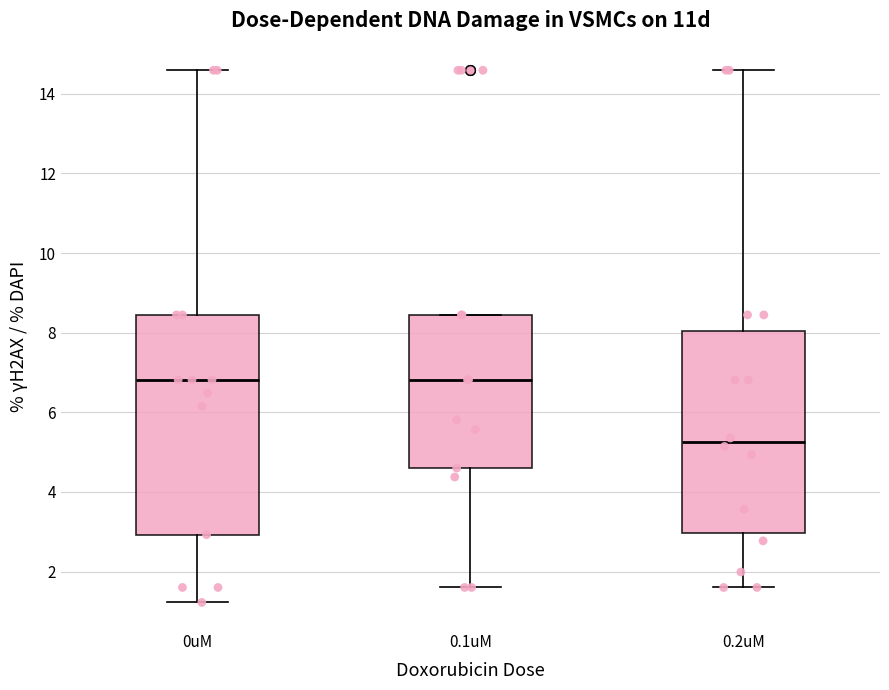

Reading left to right, transcribe this box plot: for each box, give where its median line is, the range the box spans, and where its two whiskers end, as read against the y-axis. The values are not printed on the chart, so give them approximately, as read against the axis.

0uM: median 6.8, box 3.0 to 8.4, whiskers 1.2 to 14.6
0.1uM: median 6.8, box 4.6 to 8.4, whiskers 1.6 to 8.4
0.2uM: median 5.2, box 3.0 to 8.0, whiskers 1.6 to 14.6